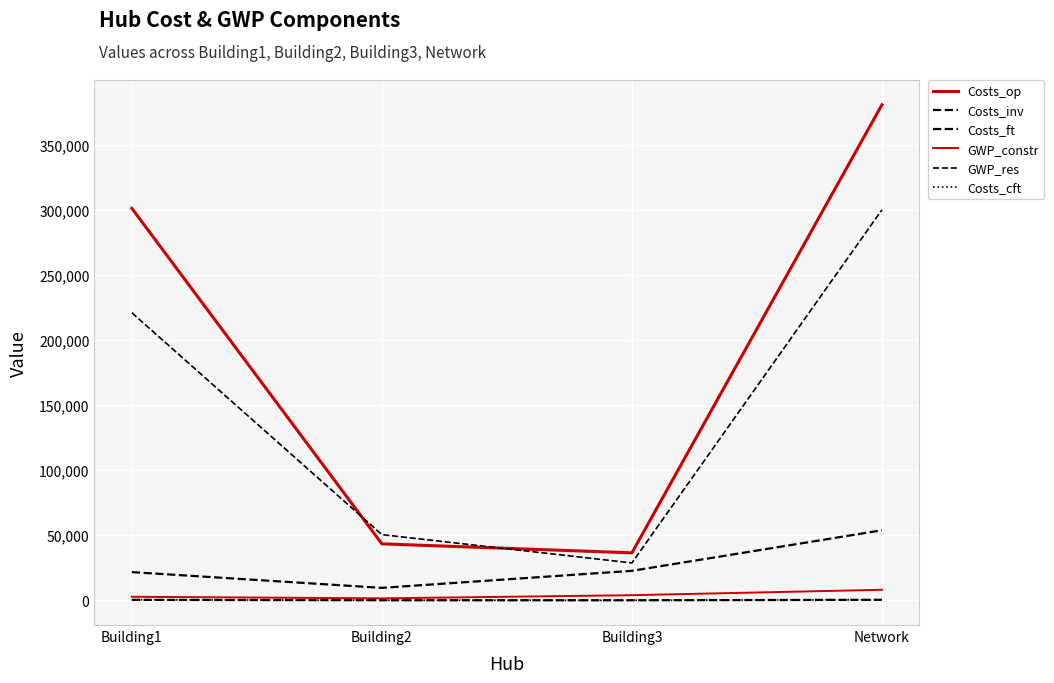

How many lines are shown in the chart?

6